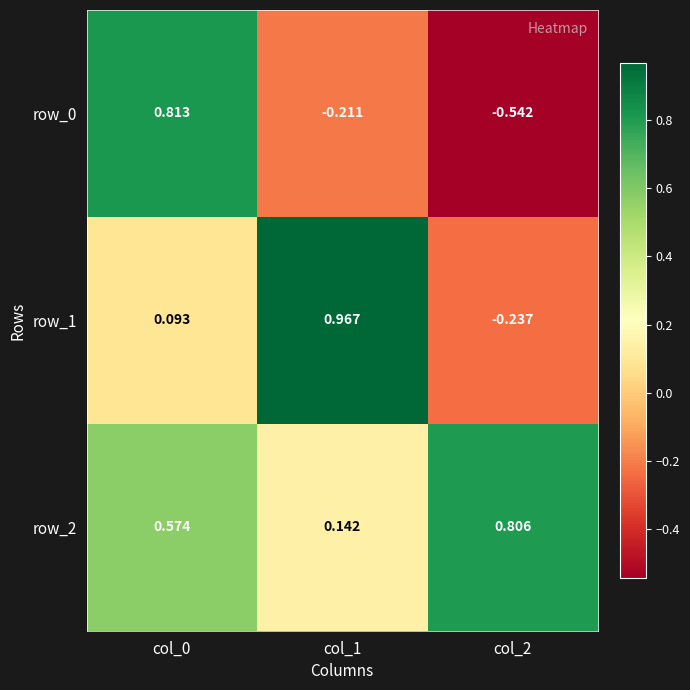

The value of row_1 at col_1 is 0.6. True or false?

False